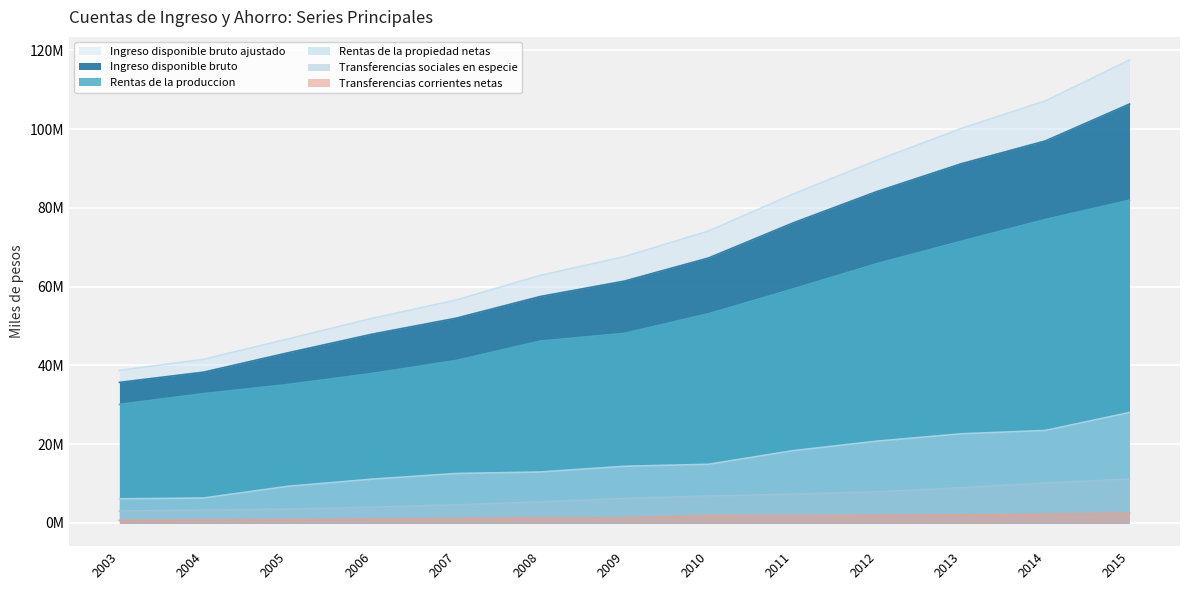

What is the average value of the Ingreso disponible bruto series?

66024990